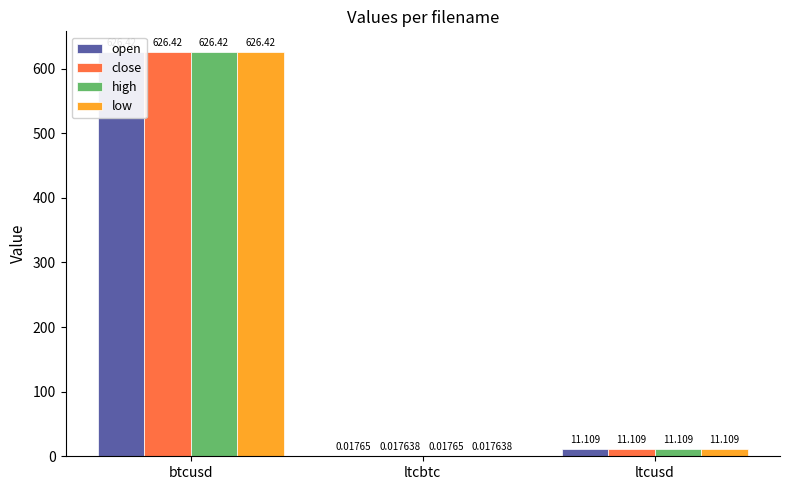

How many data points in high are above 11?

2